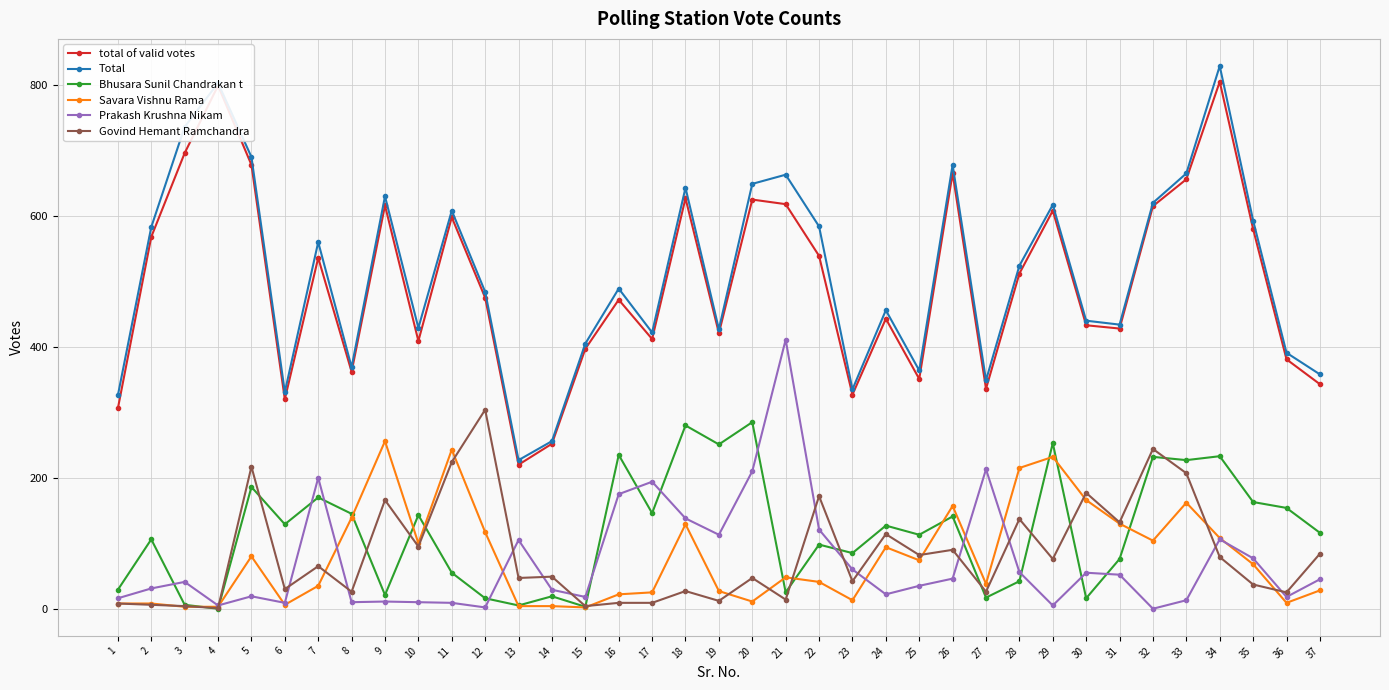

Is this an area chart (filled region under the line)?

No